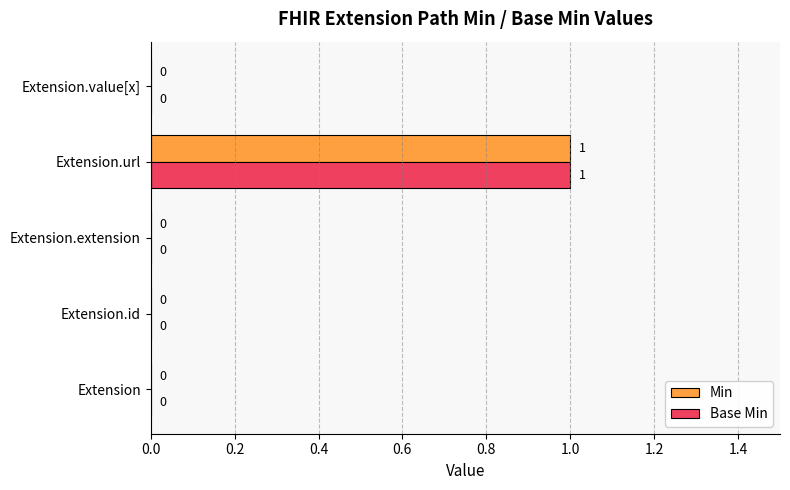

How many Base Min values are between 0 and 1?

5